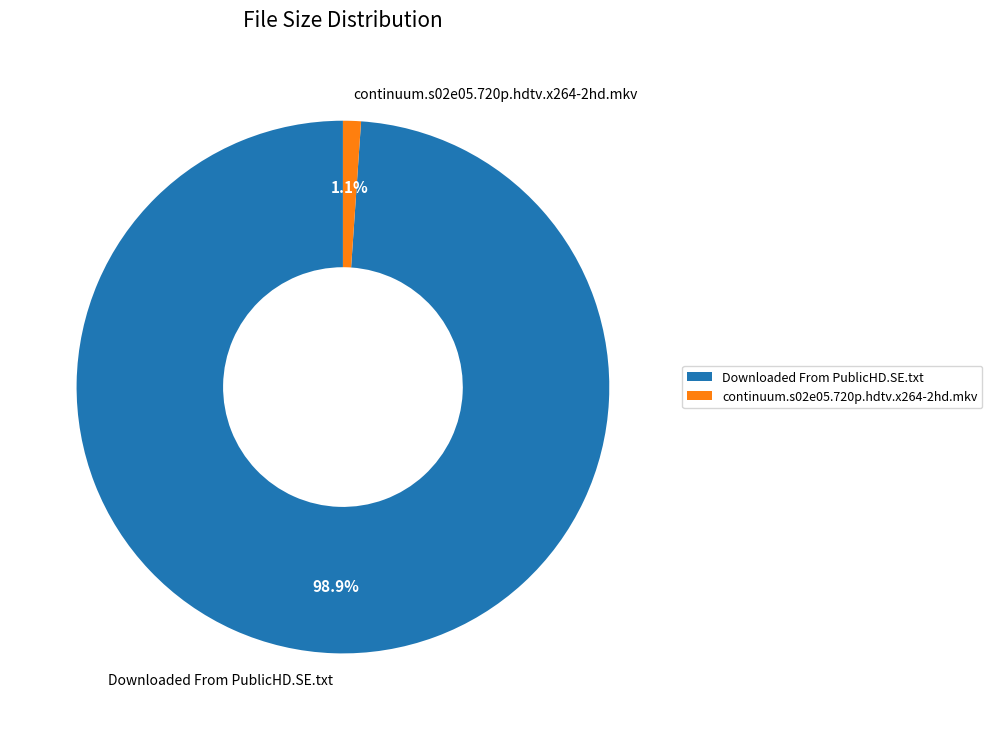

True or false: continuum.s02e05.720p.hdtv.x264-2hd.mkv accounts for 11% of the total.

False